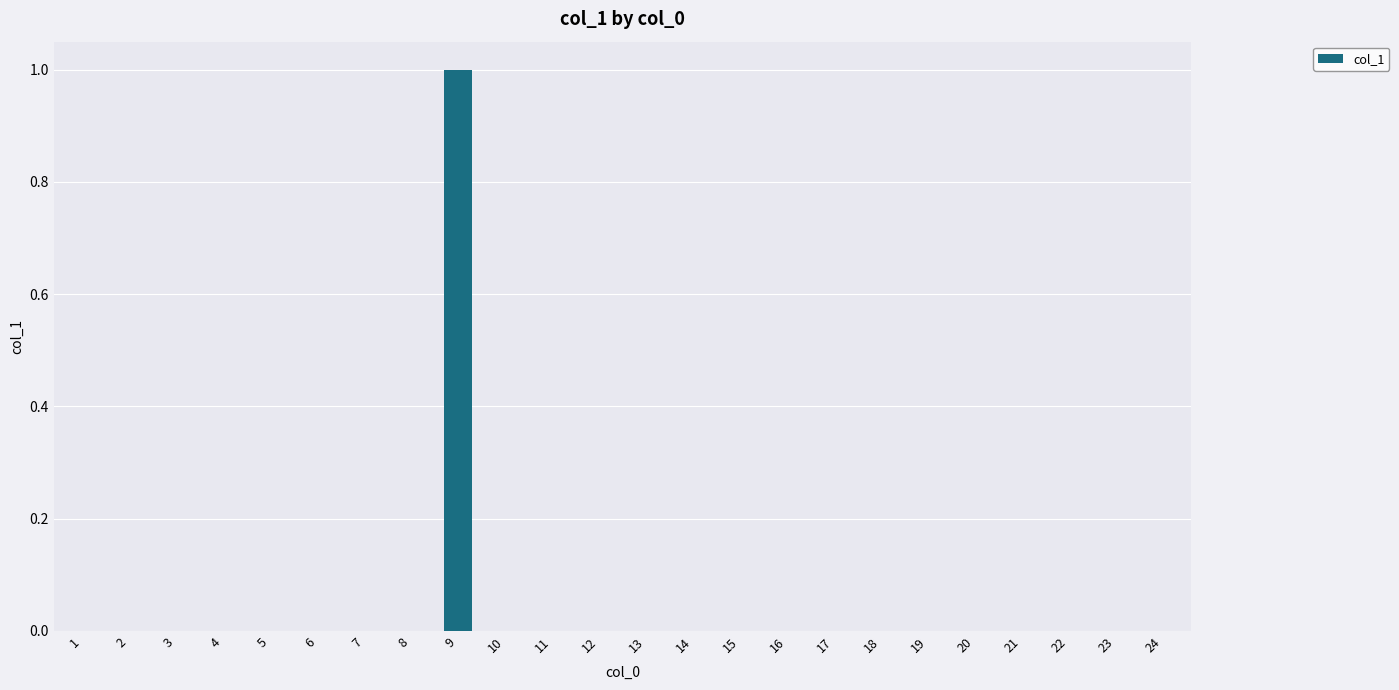

Count the values in the range 0 to 1.

24